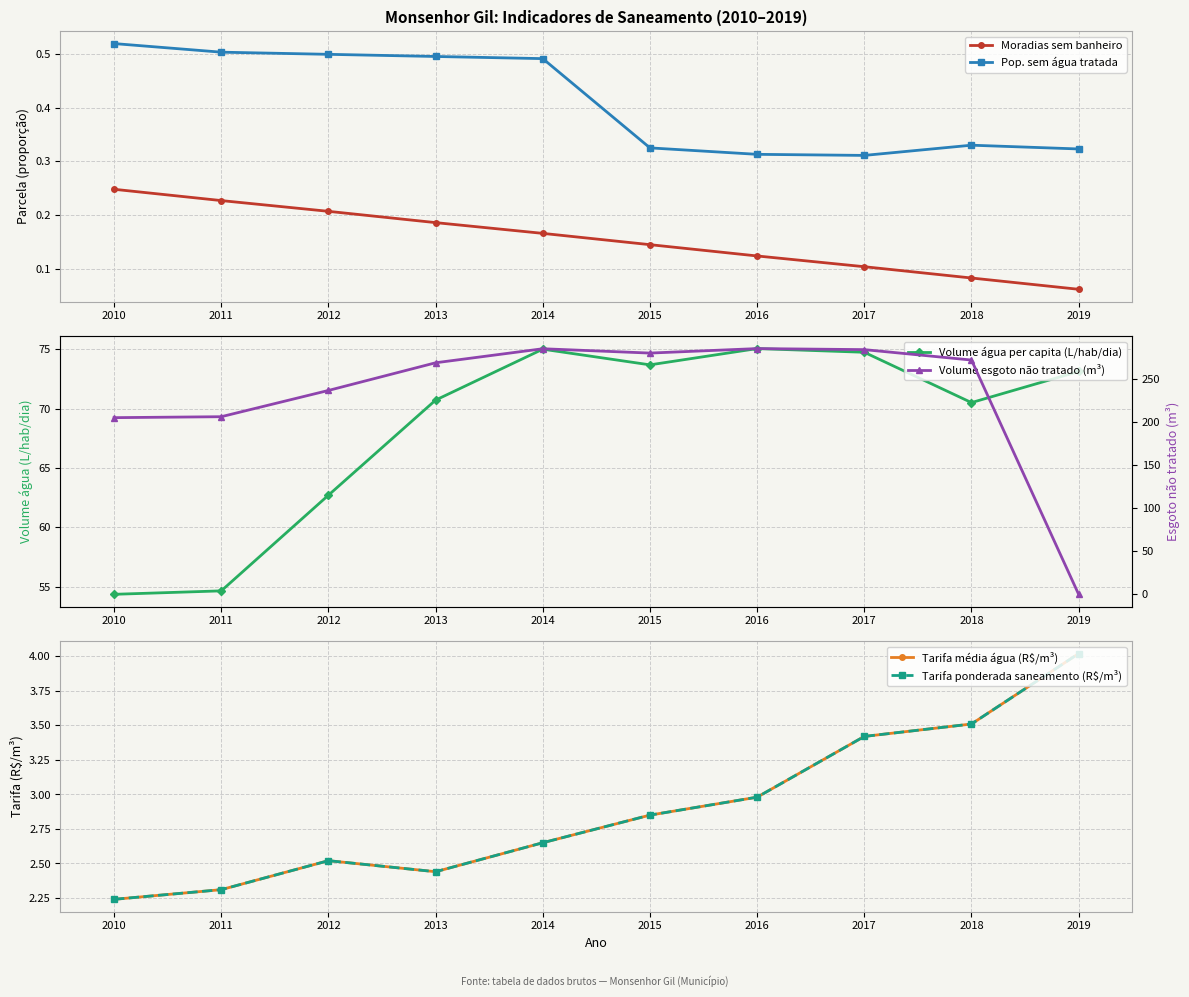

Where is Volume água per capita (L/hab/dia) nearest to the value 64?

2012